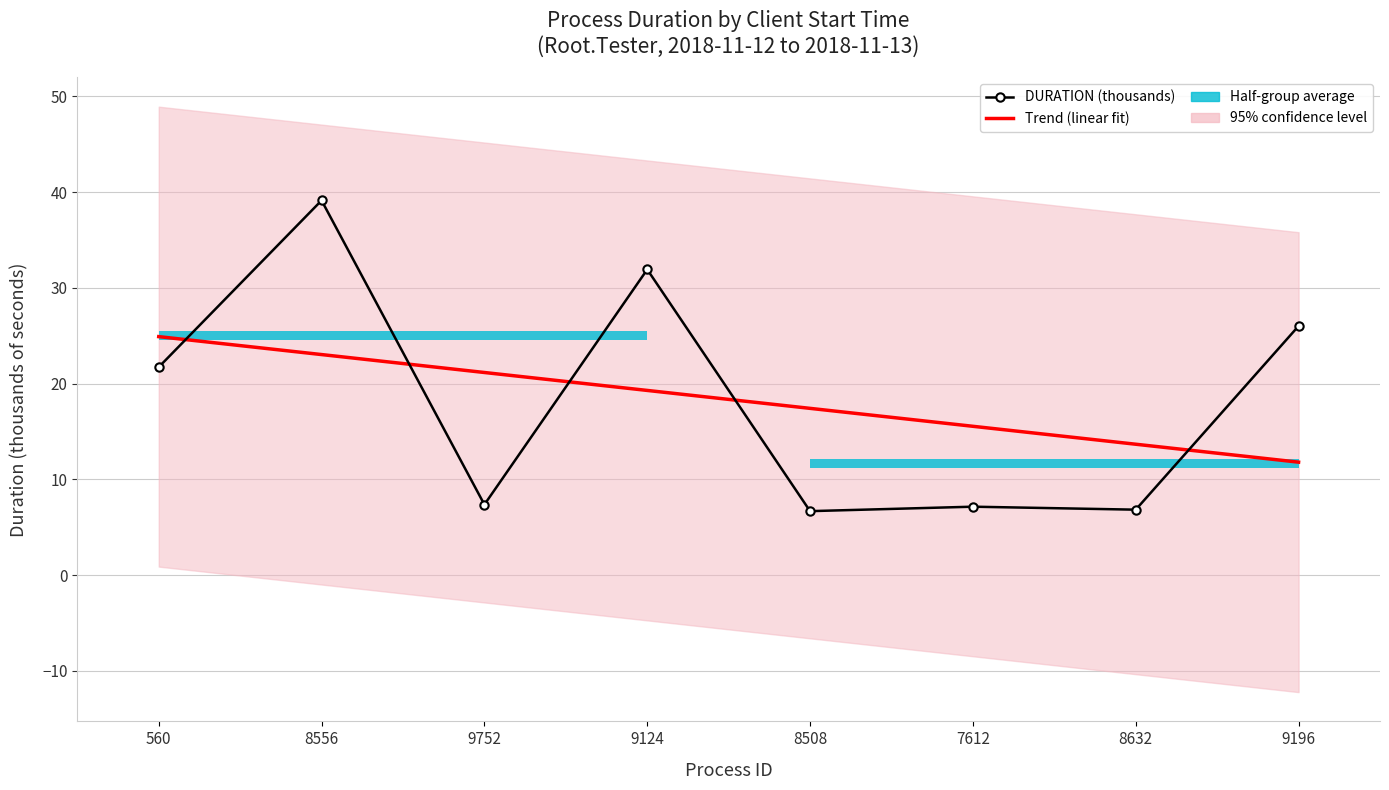

Between 560 and 7612, which series saw the biggest shift?

DURATION (thousands)